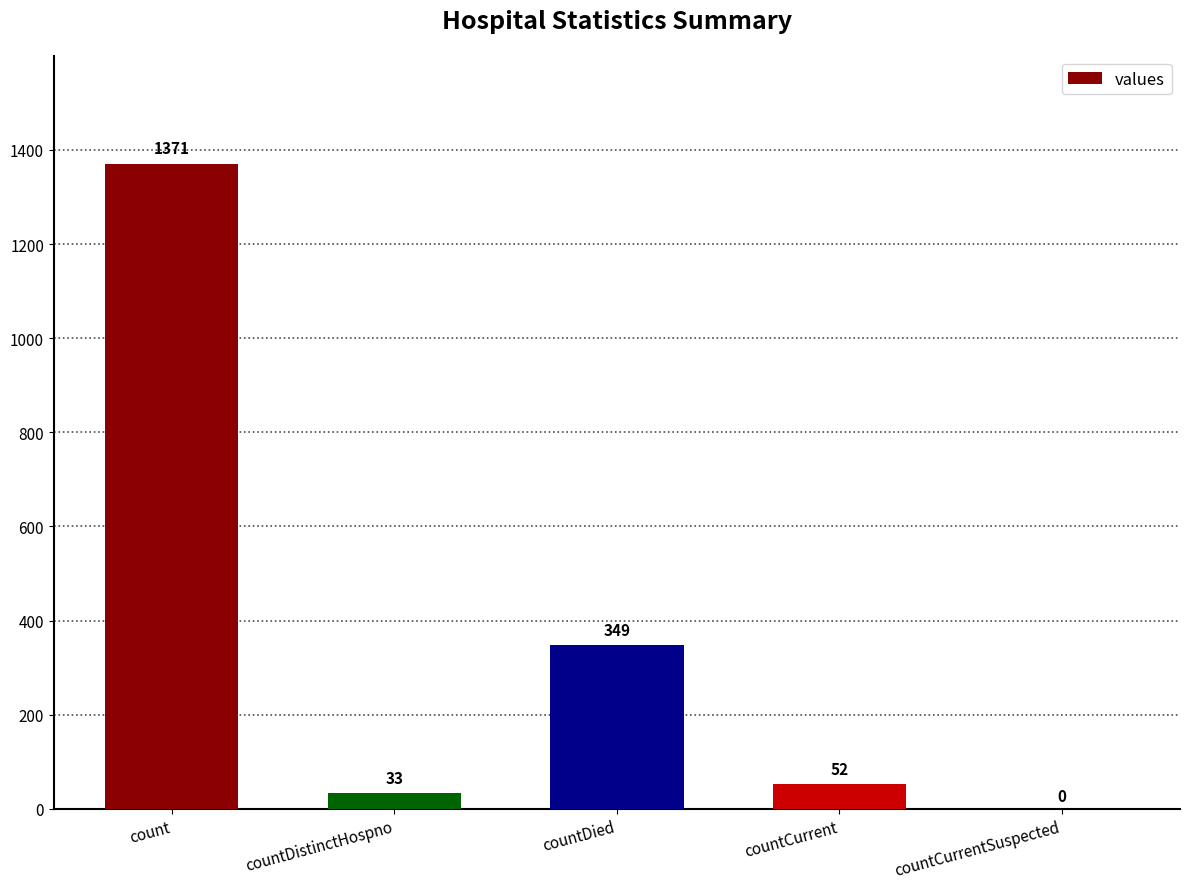

What is the ratio of the value at countDistinctHospno to the value at countCurrent?

0.6